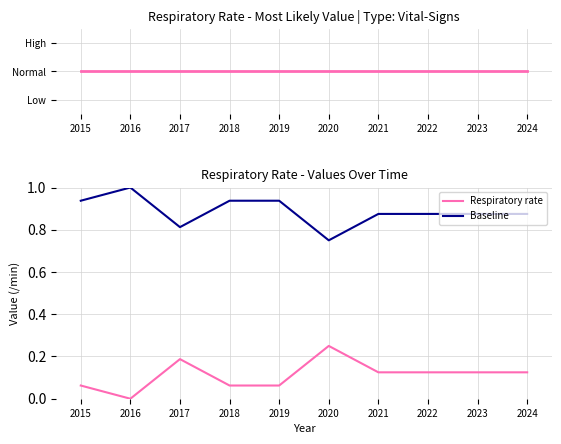

Between 2018 and 2022, which series saw the biggest shift?

Respiratory rate